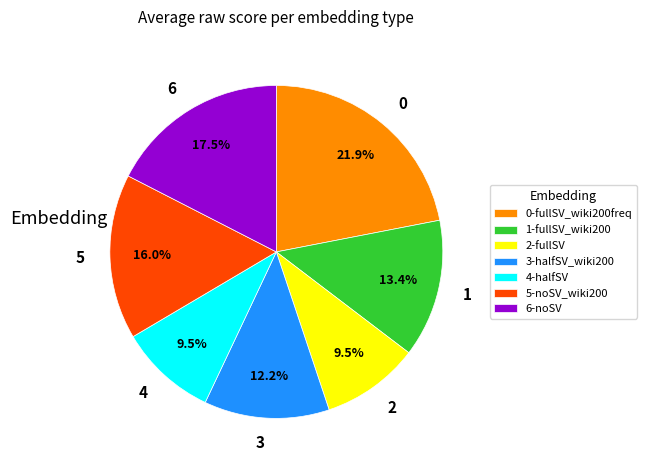

Approximately how many times larger is the value at 4 compared to 6?

0.5